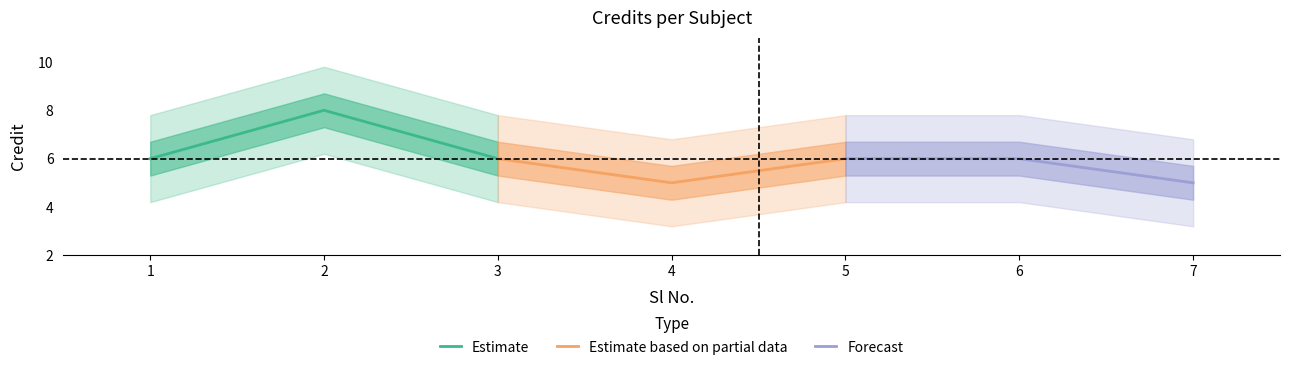

What is the difference between the Estimate values at 2 and 1?

2